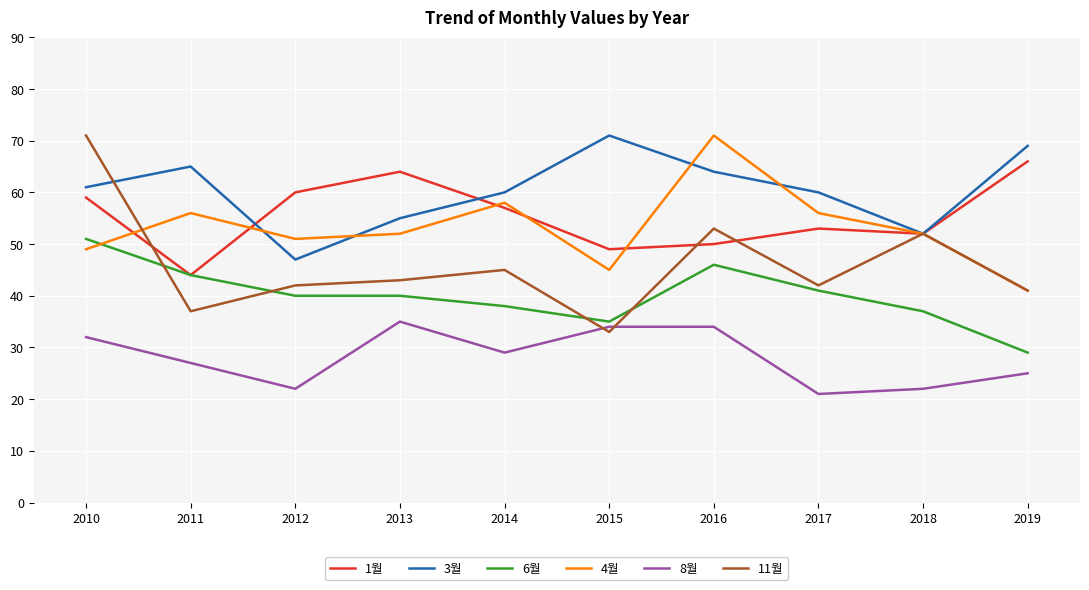

Where does the 11월 series first go above 43?

2010